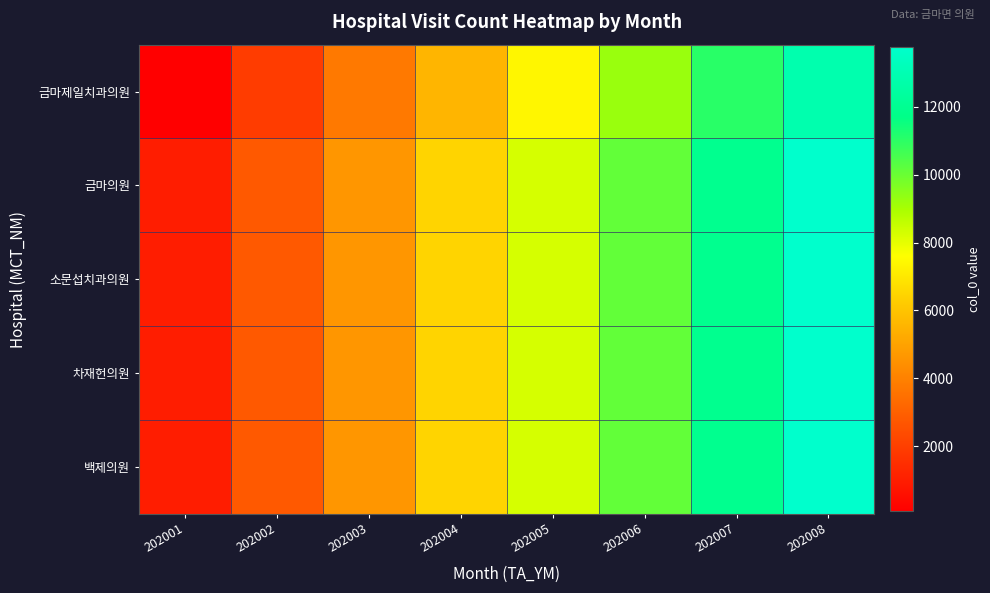

What is the smallest value displayed?

77